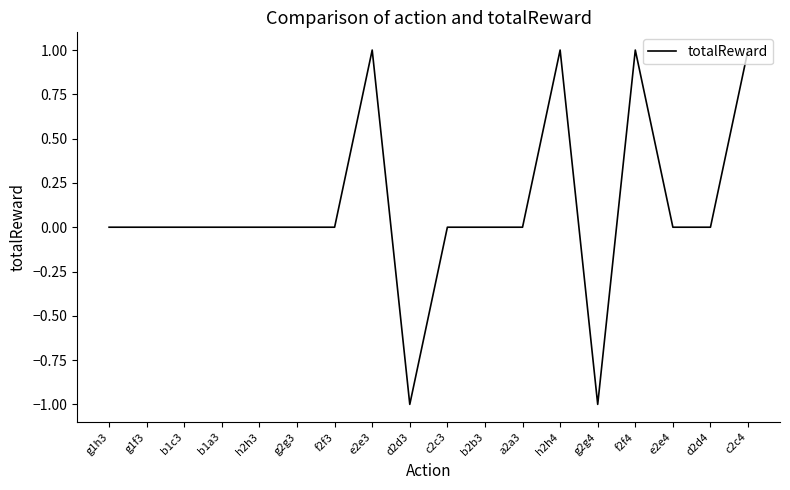

What is the smallest value displayed?

-1